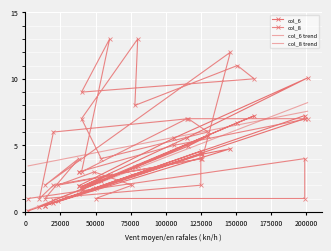

Which series ends up on top after the final intersection of col_6 and col_8?

col_8